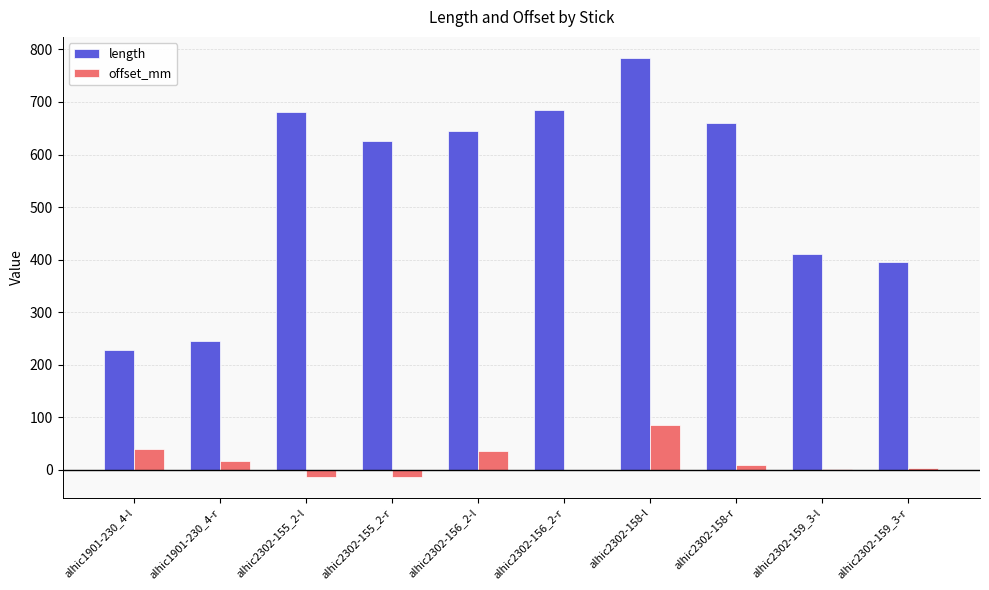

At which category does the chart reach its peak across all series?

alhic2302-158-l